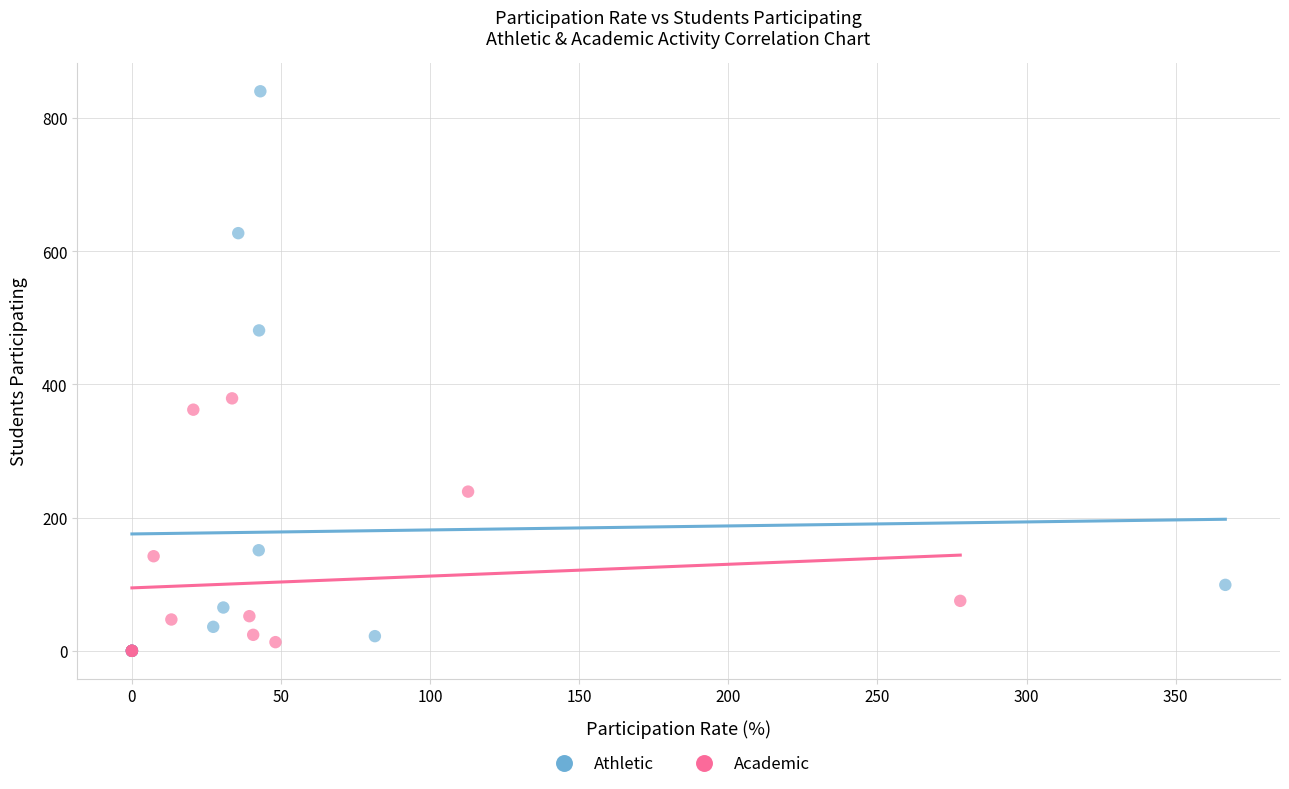

Which series has the largest Y range (max minus min)?

Athletic